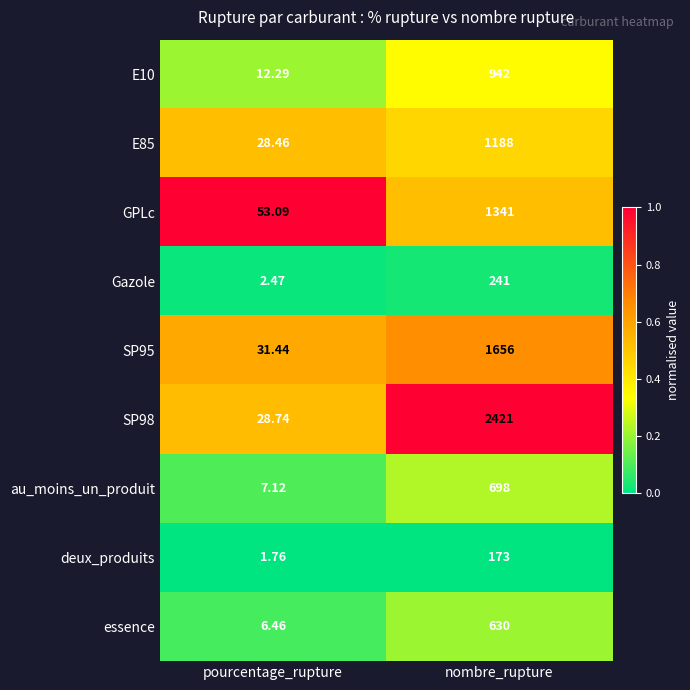

What is the difference between the highest and lowest values at nombre_rupture?

2248.0